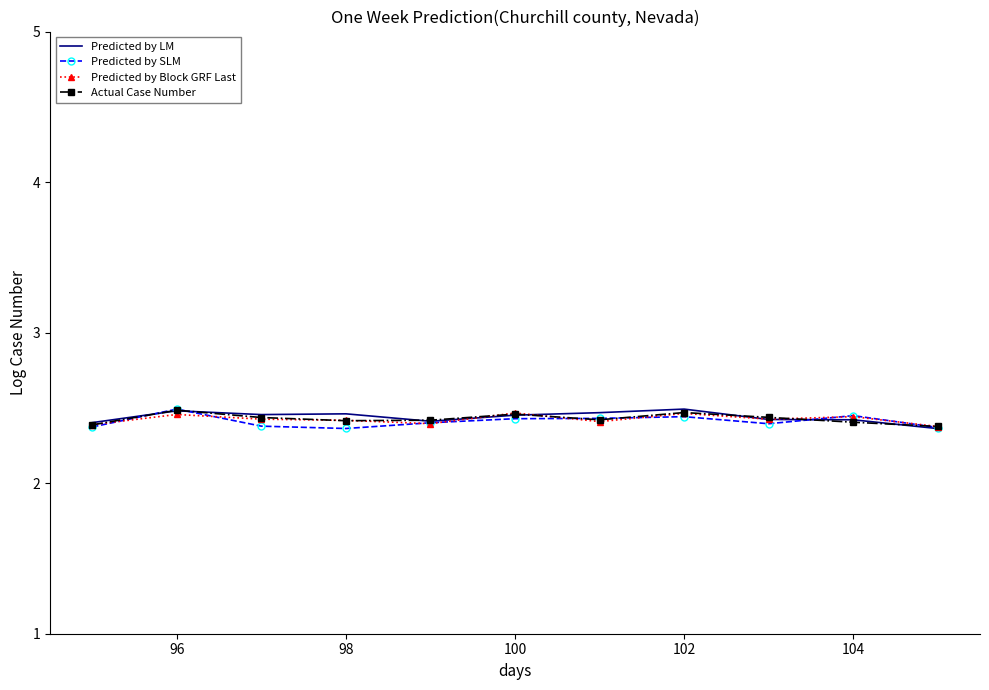

In Predicted by SLM, how many points are higher than both neighbors (excluding endpoints)?

3